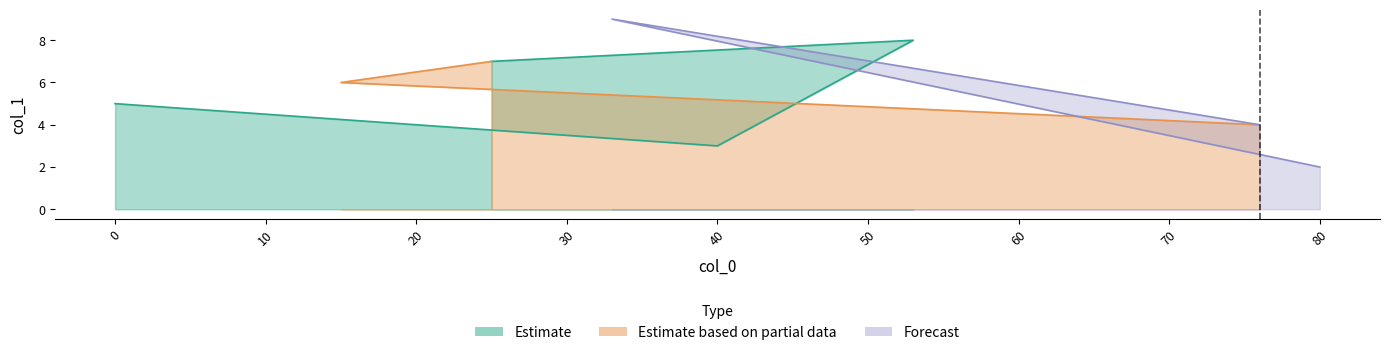

True or false: the data has more than 1 interior local peaks.

True